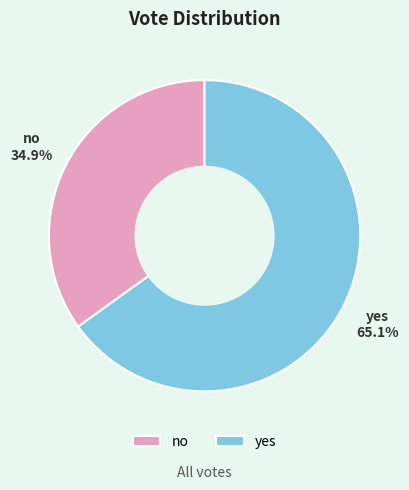

What is the ratio of the value at no to the value at yes?

0.5